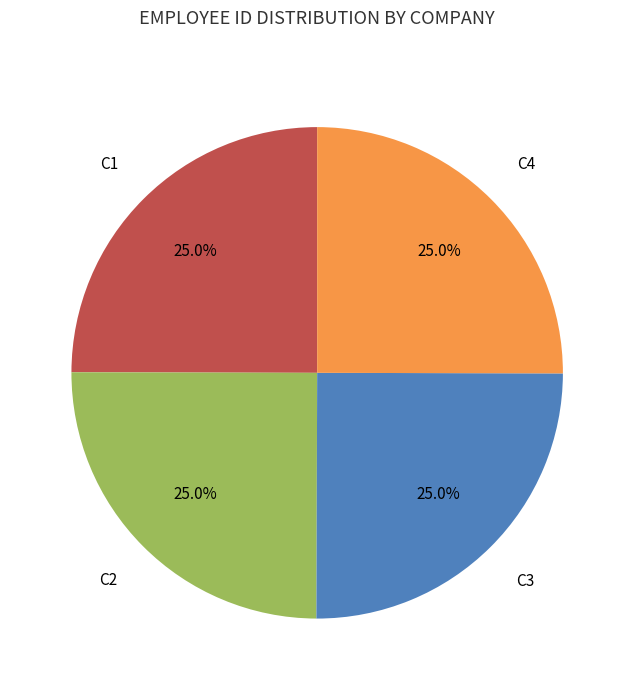

Is there a majority slice in this chart?

No